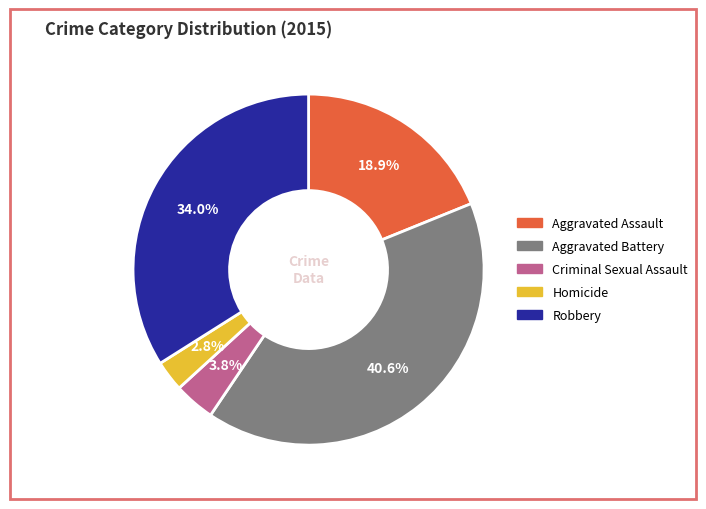

Between Homicide and Robbery, which is larger?

Robbery